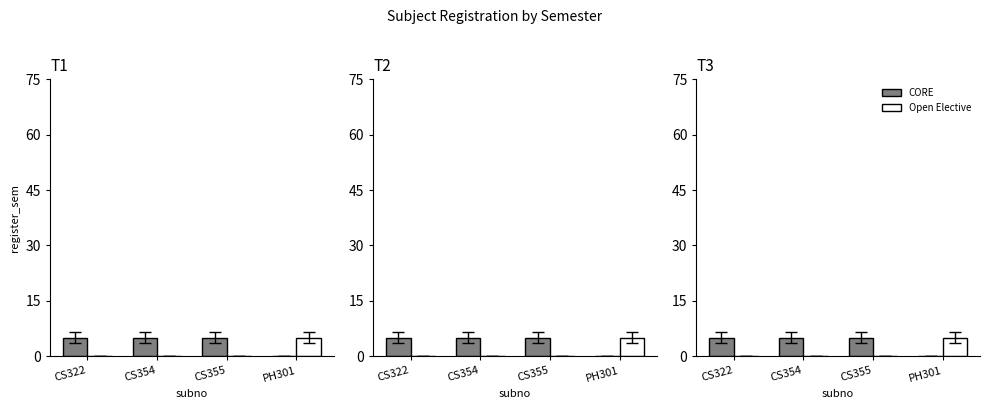

Is it true that CORE equals 7 at CS322?

False